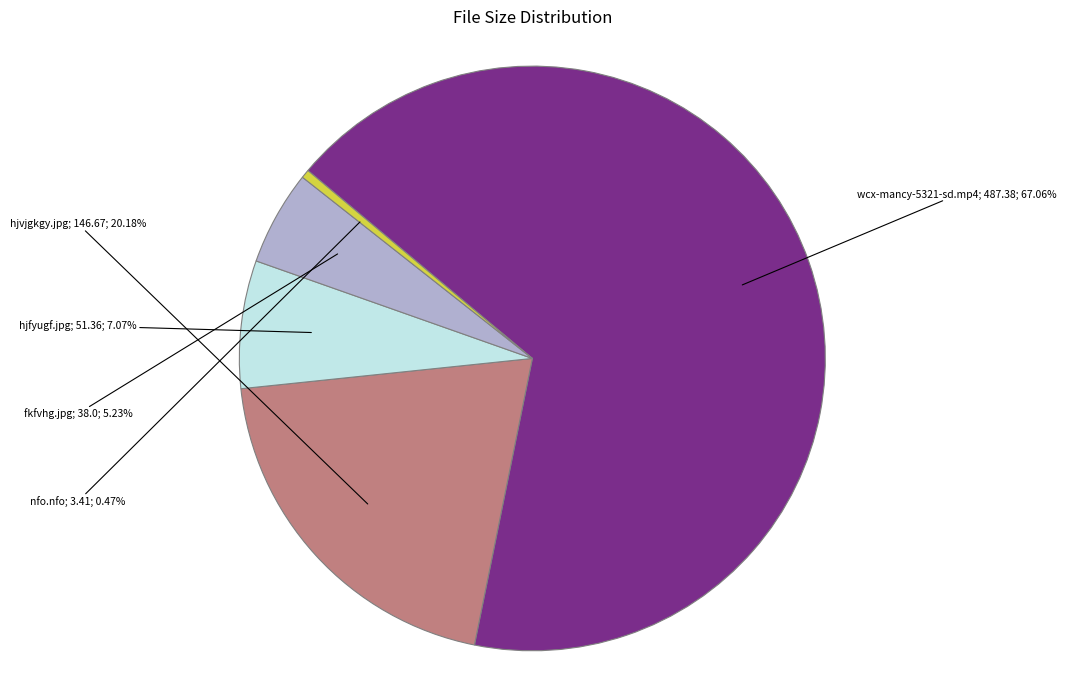

Is there any slice that represents more than half of the pie?

Yes